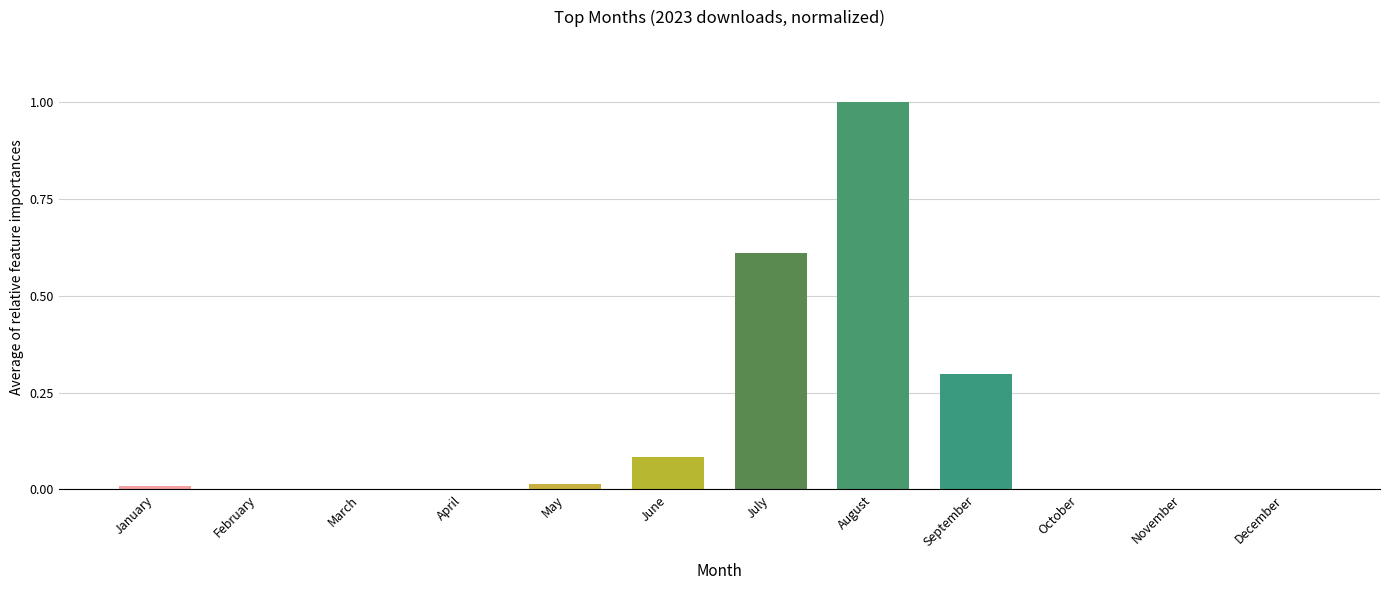

Are the bars horizontal?

No